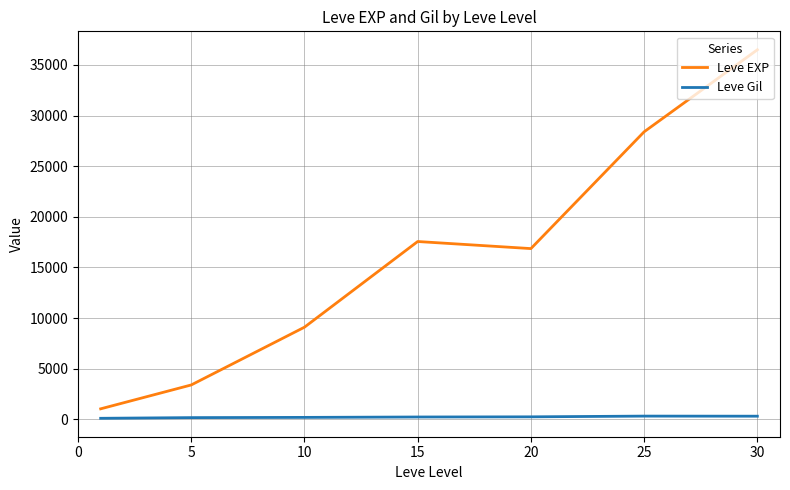

True or false: Leve EXP and Leve Gil intersect in this chart.

False